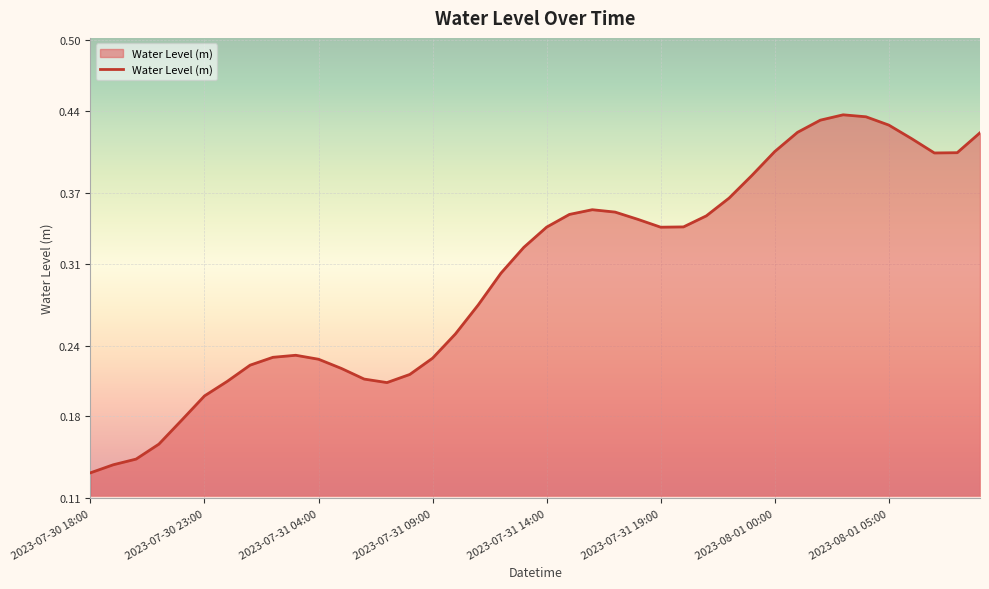

Which label corresponds to the smallest value in the chart?

2023-07-30 18:00